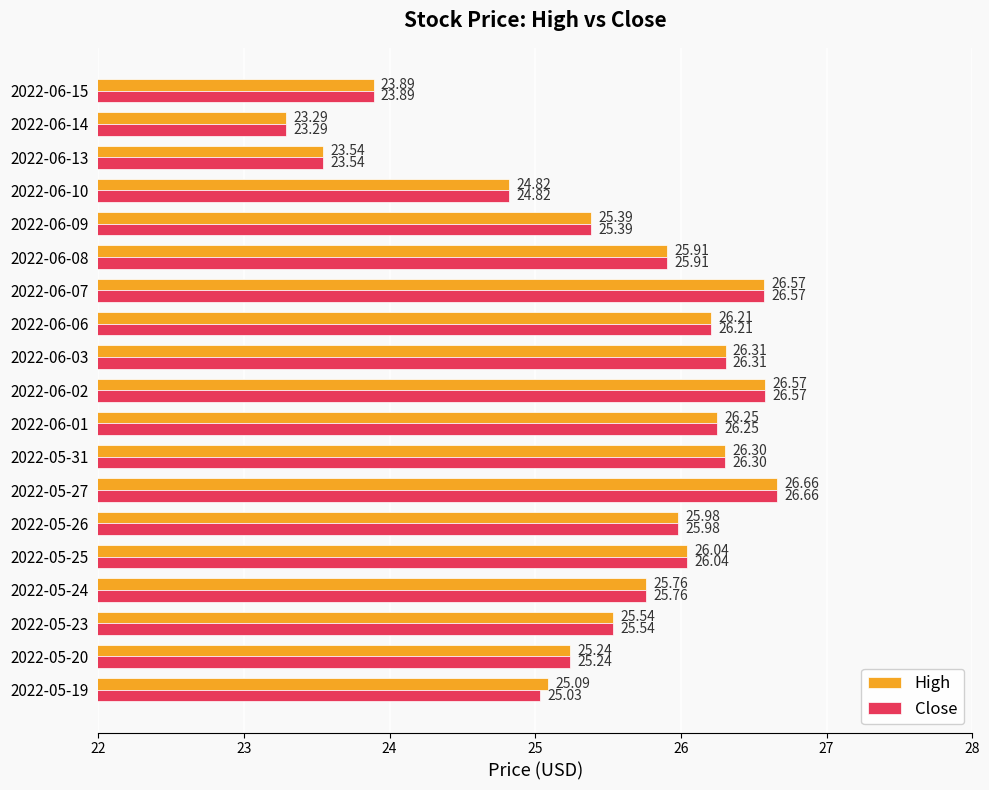

What are all the series names shown in the legend?

High, Close